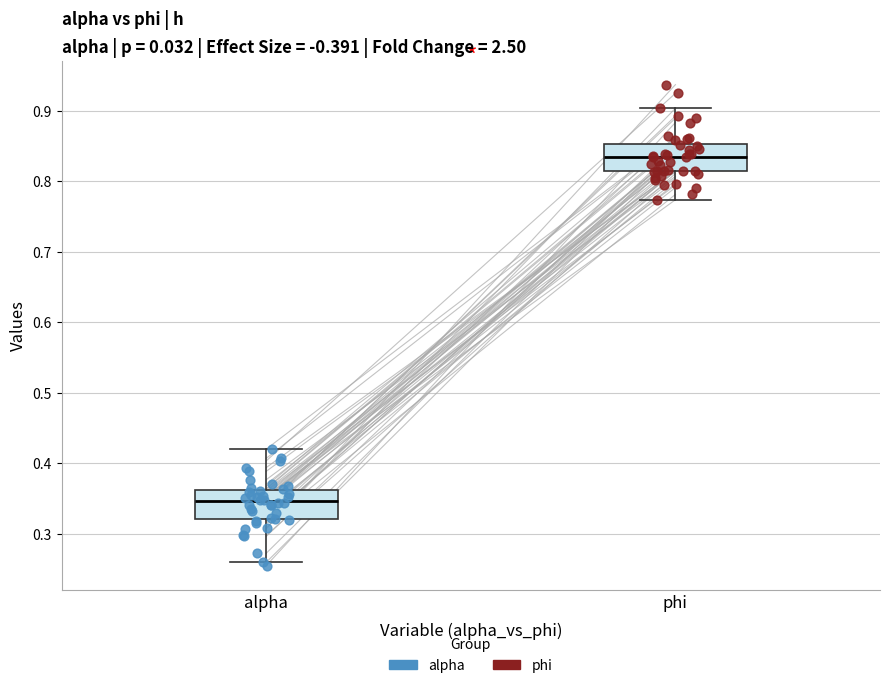

Reading left to right, transcribe this box plot: for each box, give where its median line is, the range the box spans, and where its two whiskers end, as read against the y-axis. The values are not printed on the chart, so give them approximately, as read against the axis.

alpha: median 0.35, box 0.32 to 0.36, whiskers 0.26 to 0.42
phi: median 0.84, box 0.81 to 0.85, whiskers 0.77 to 0.90